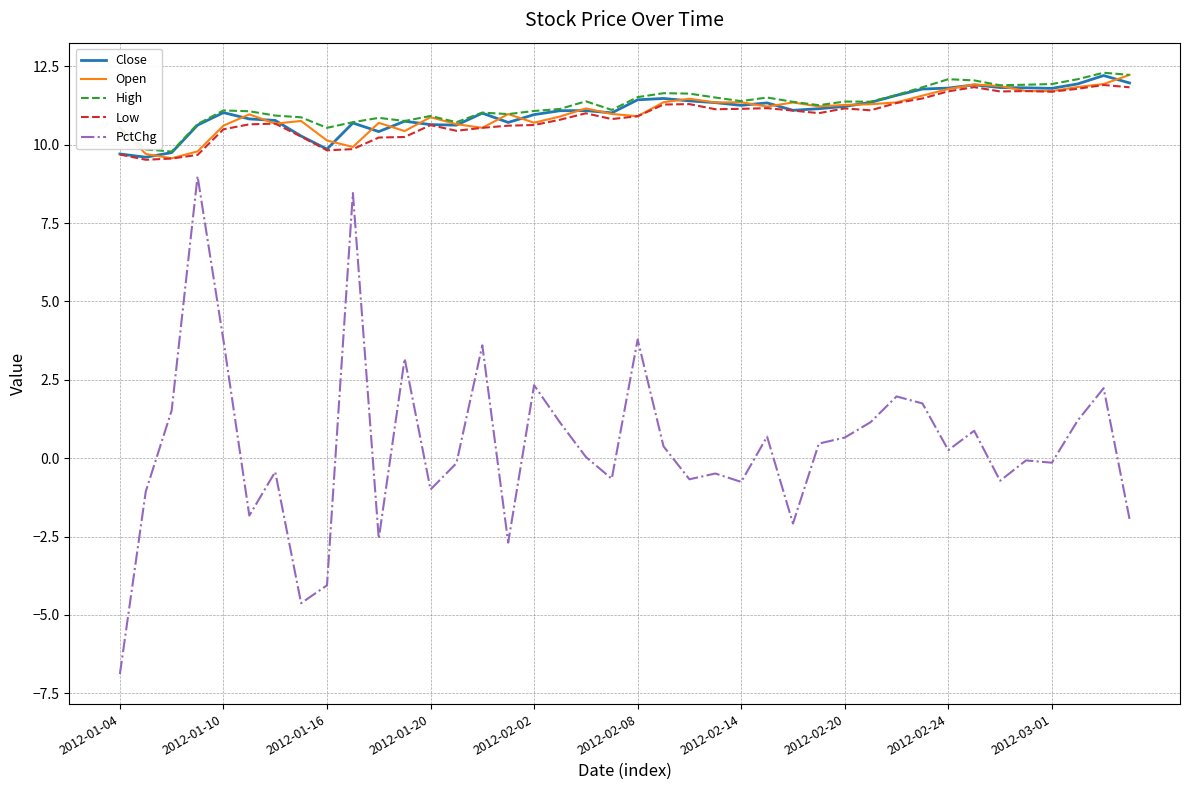

True or false: Low and PctChg cross at least once.

False